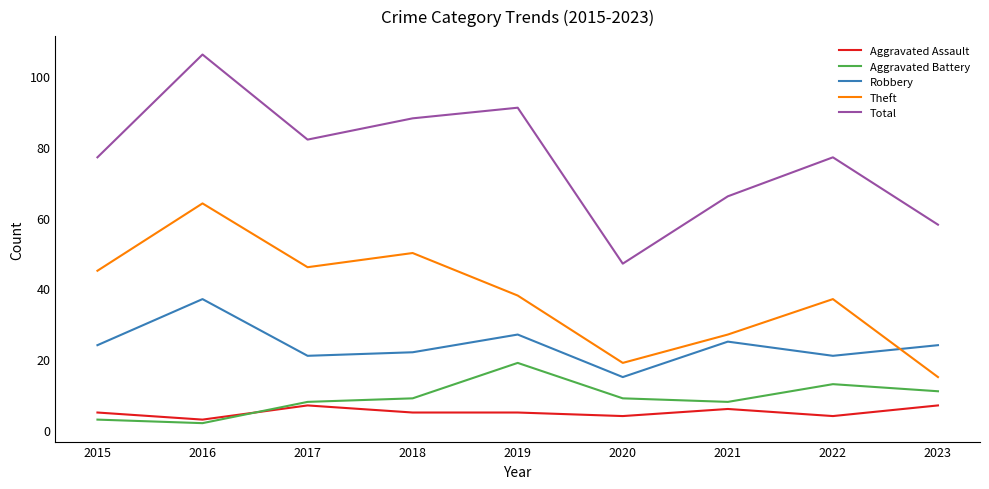

What is the maximum value for Total?

106